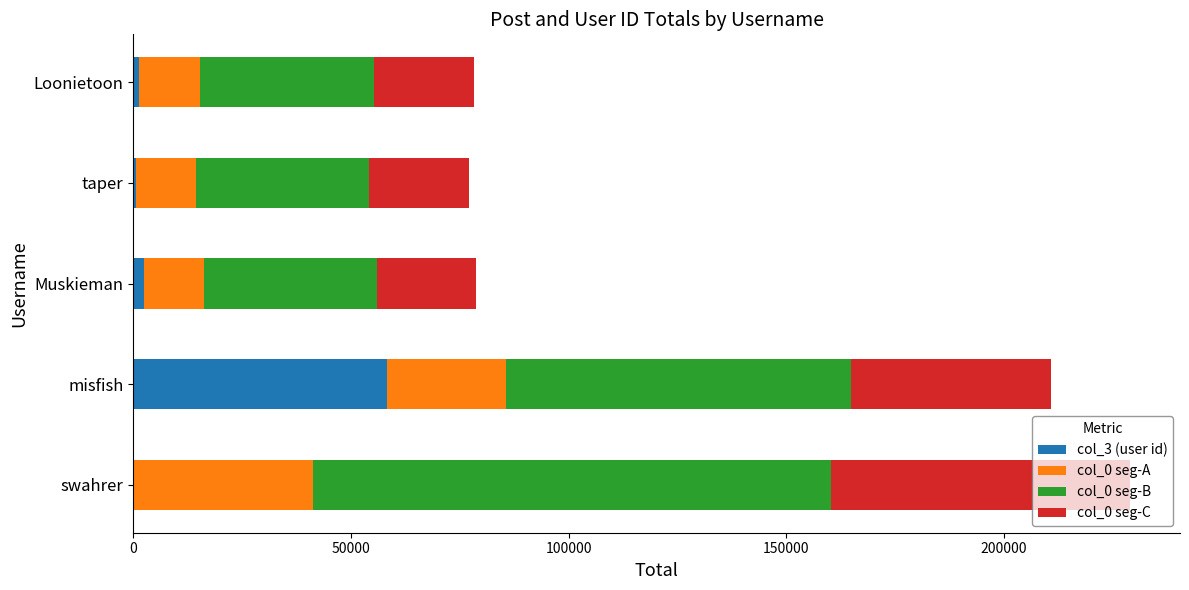

Is it true that col_3 (user id) equals 95522.6 at misfish?

False